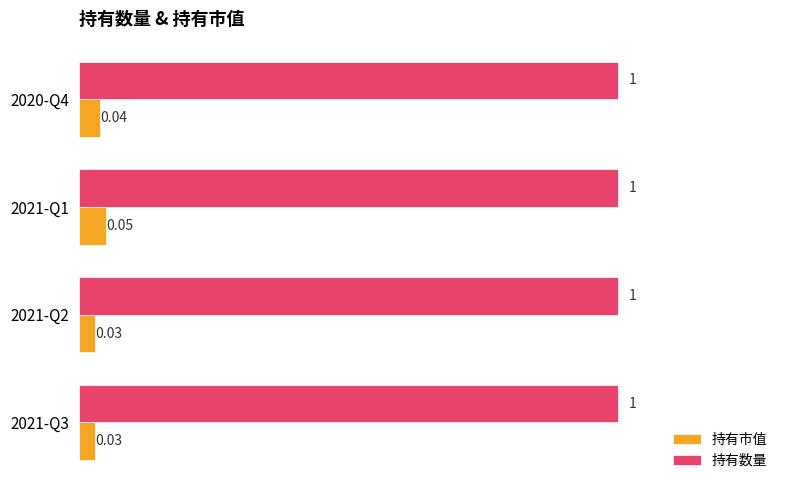

At which category is the sum across all series the highest?

2021-Q1